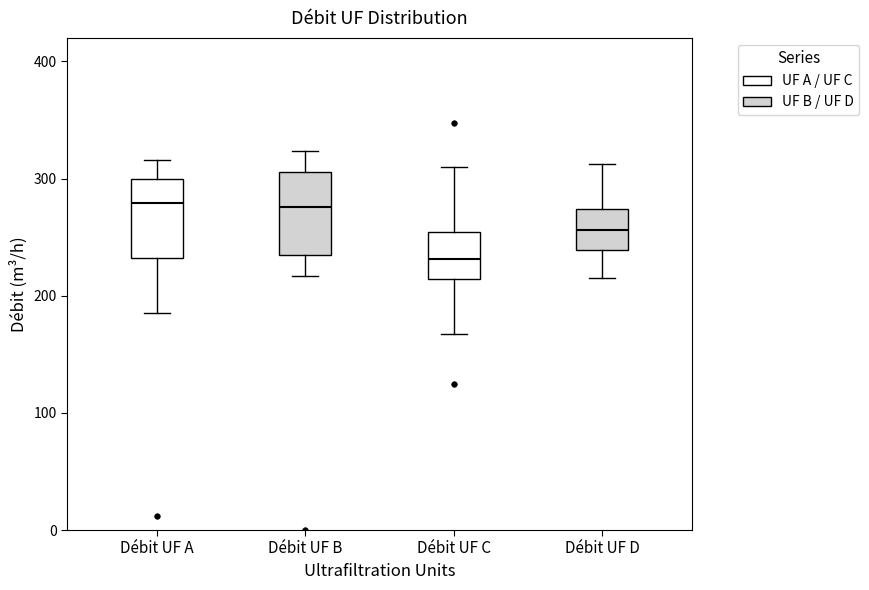

Where does the lower whisker of the box for Débit UF A end on the y-axis? The values are not printed on the chart, so give them approximately, as read against the axis.

180